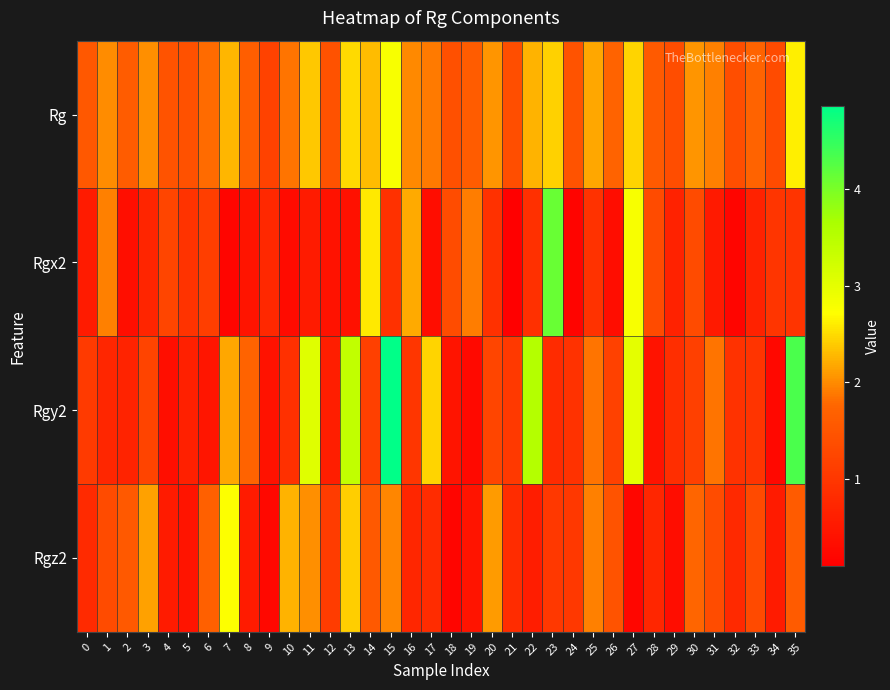

Which series has the largest total across all categories?

Rg